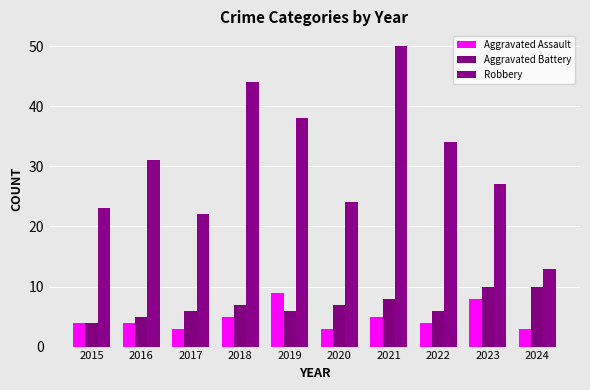

Which category has the highest value in the Robbery series?

2021